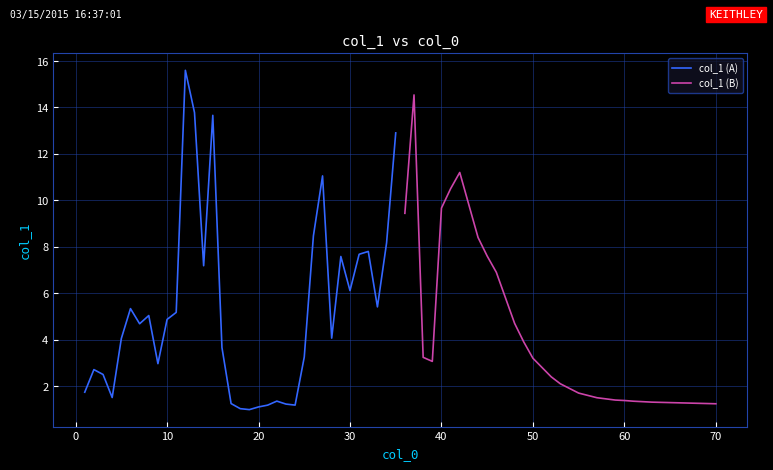

What are all the series names shown in the legend?

col_1 (A), col_1 (B)